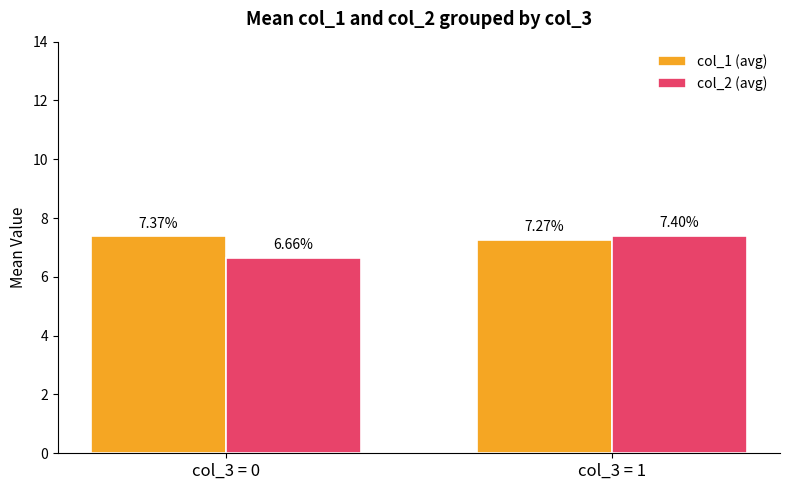

At col_3 = 0, list the series in order from largest to smallest.

col_1 (avg), col_2 (avg)